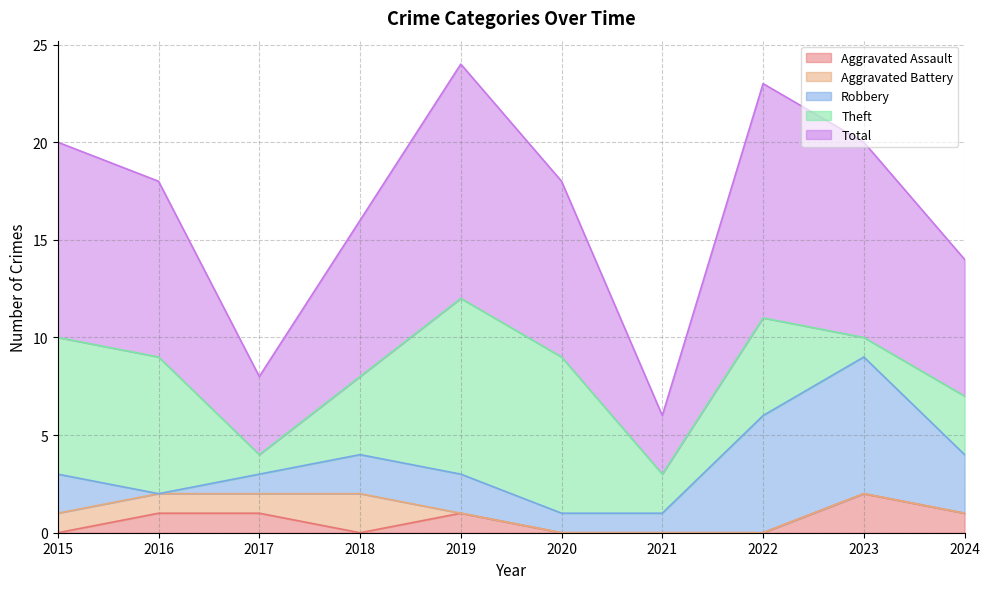

What is the average value of the Total series?

8